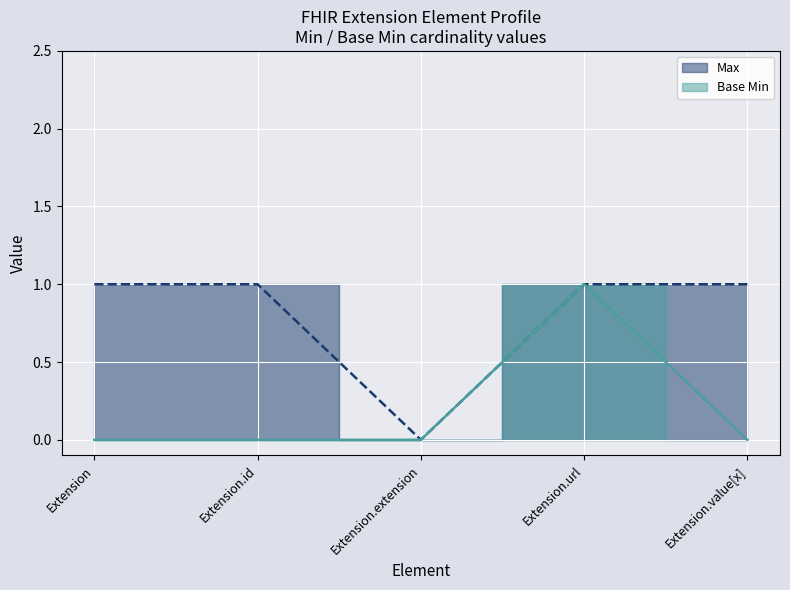

Which series changed the most between Extension.extension and Extension.value[x]?

Max